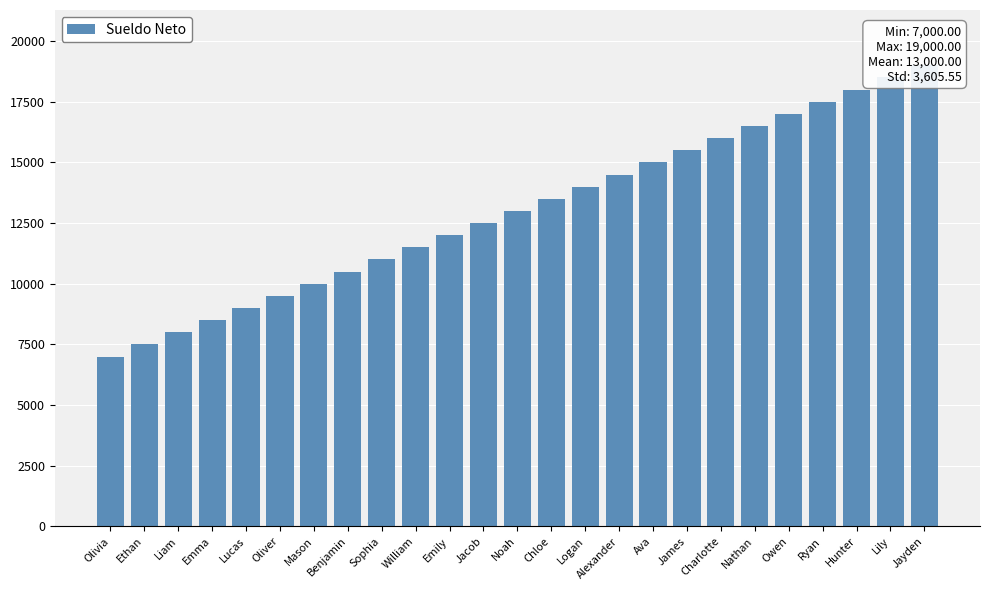

What position from the right is Olivia?

25